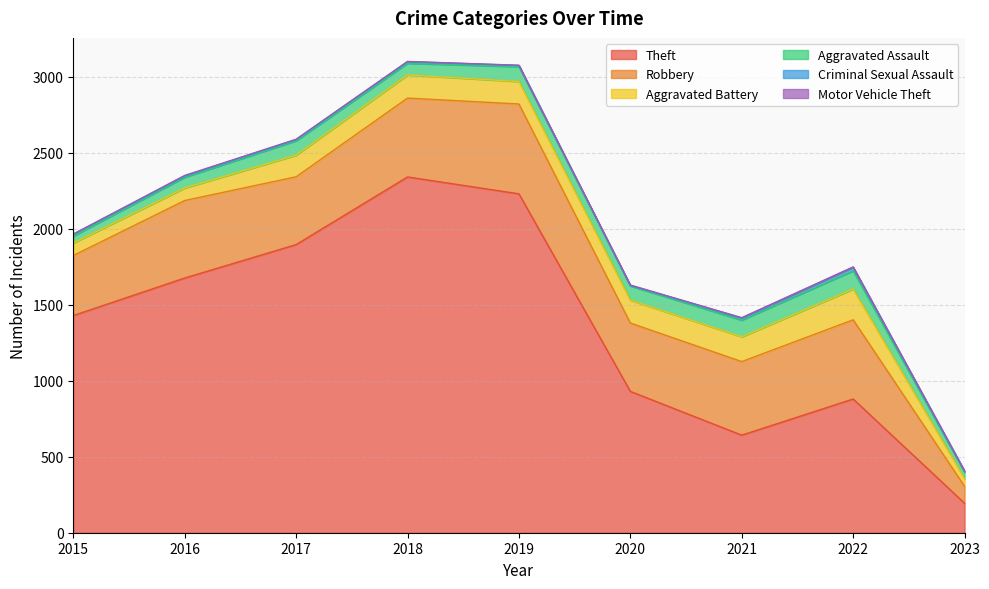

True or false: Motor Vehicle Theft has a value of 3 at 2017.

False